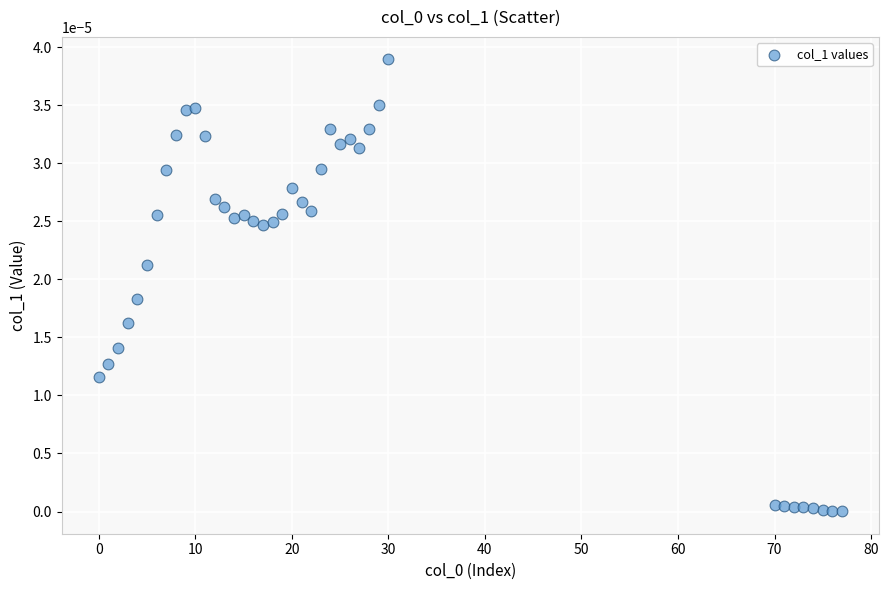

What is the range of X values (max minus min)?

77.0